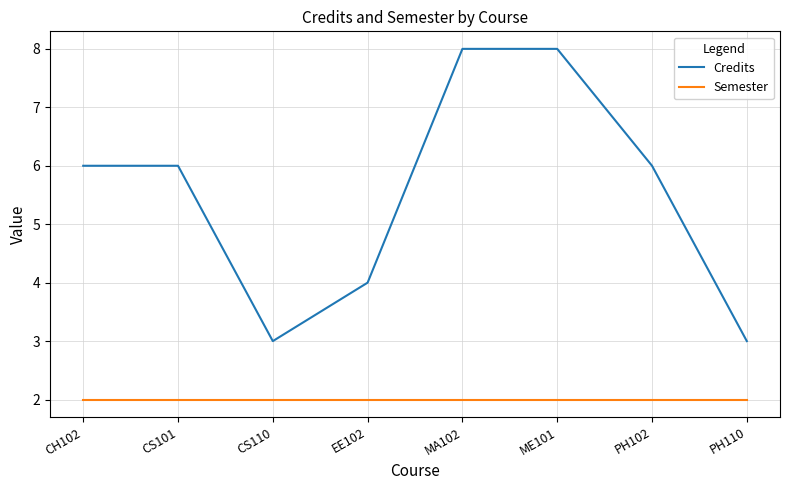

List the series in order of their peak value, highest first.

Credits, Semester